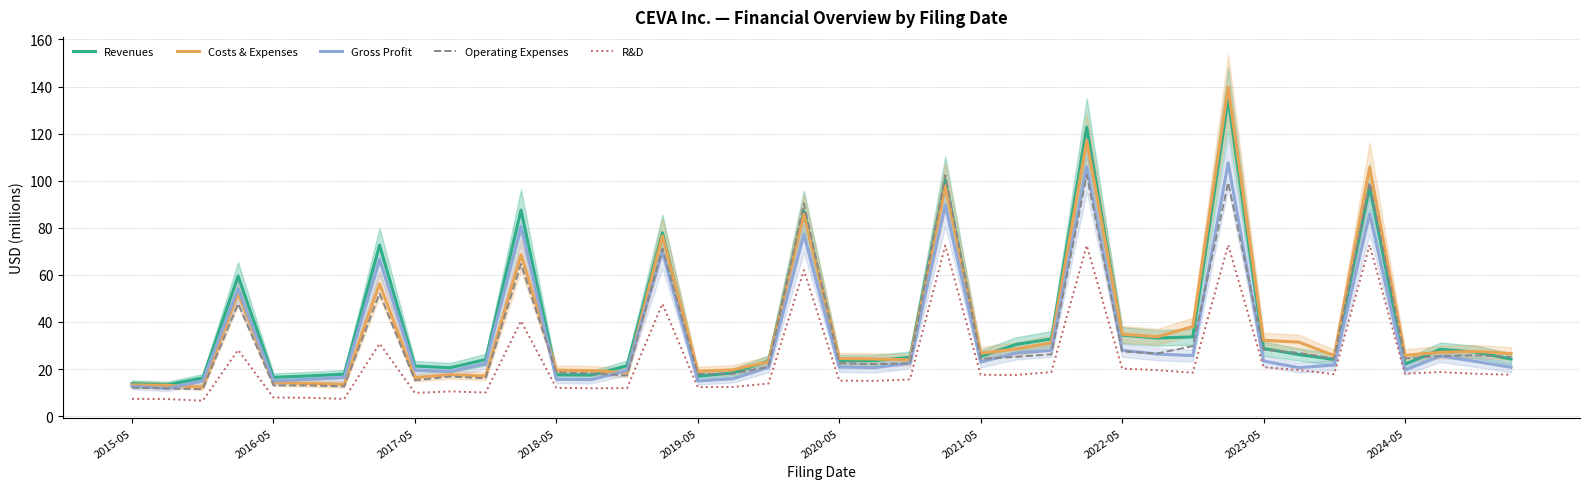

The value of Costs & Expenses at 25 is 43.5. True or false?

False